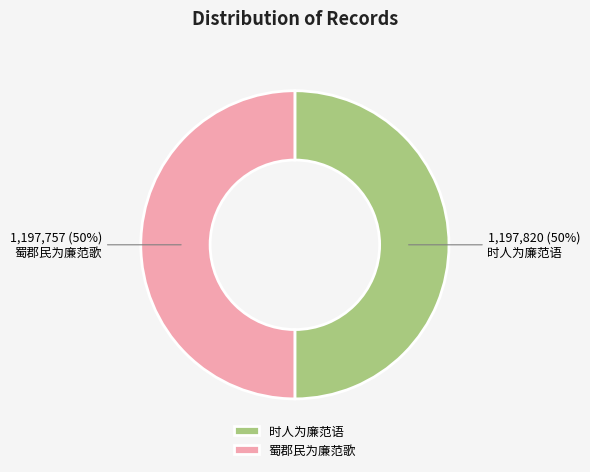

What is the ratio of the value at 时人为廉范语 to the value at 蜀郡民为廉范歌?

1.0